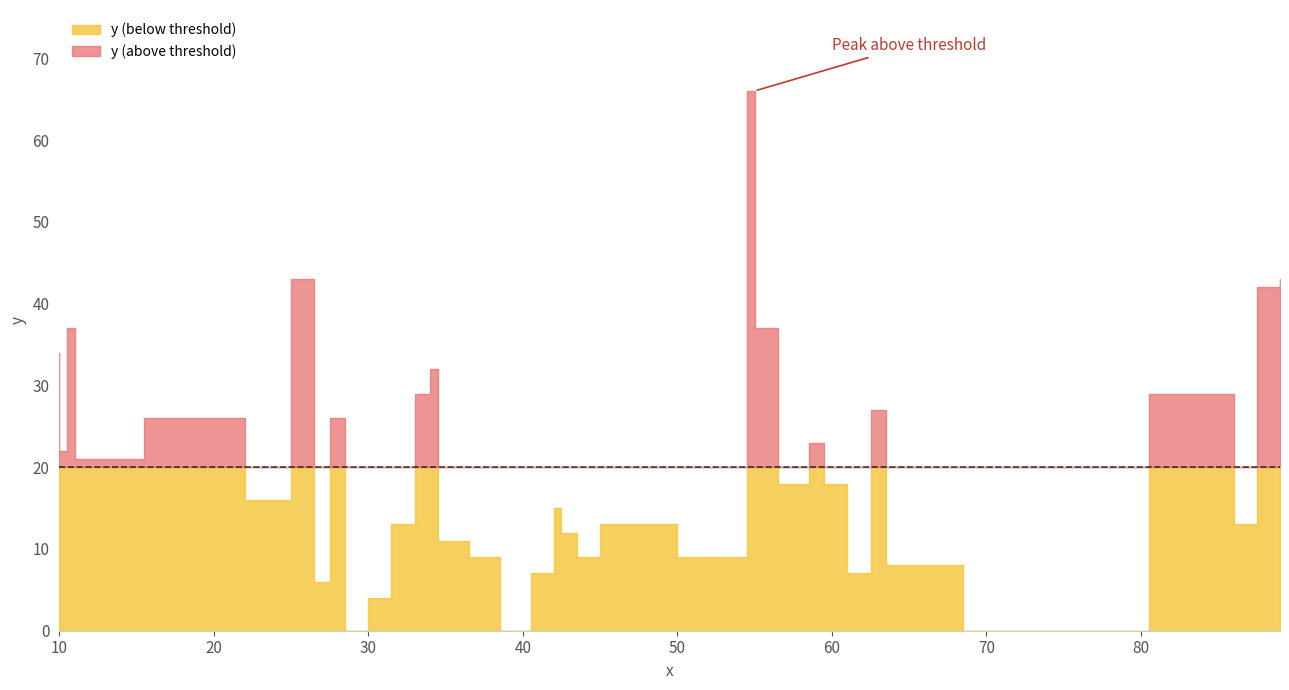

List the labels in order of value, smallest first.

12, 14, 20, 29, 6, 16, 35, 7, 8, 24, 13, 2, 23, 37, 0, 30, 19, 25, 38, 31, 1, 11, 21, 33, 34, 17, 32, 36, 22, 15, 27, 28, 4, 3, 18, 9, 10, 26, 5